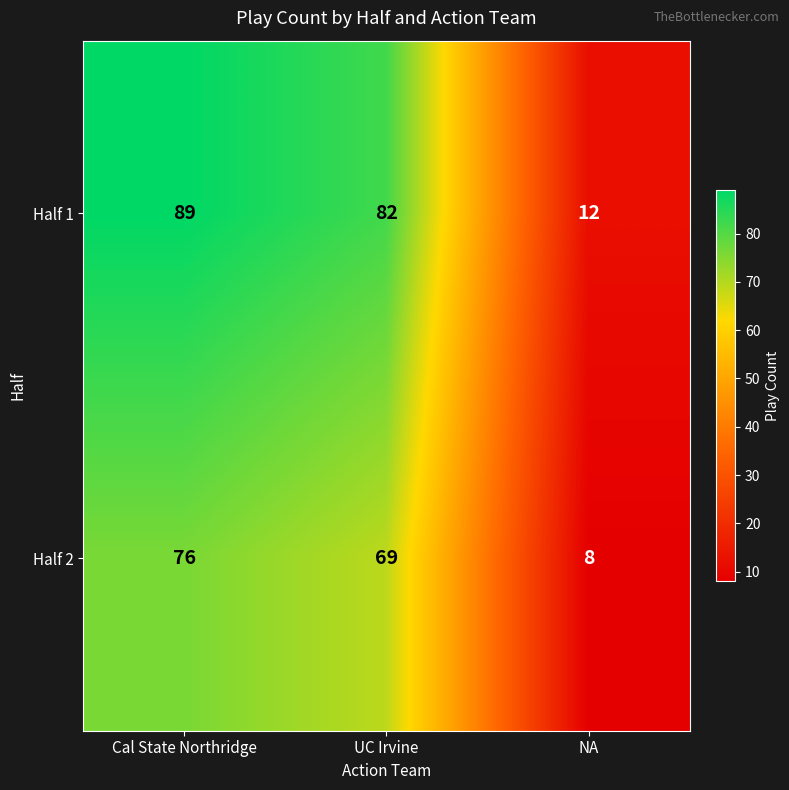

At UC Irvine, list the series in order from largest to smallest.

Half 1, Half 2